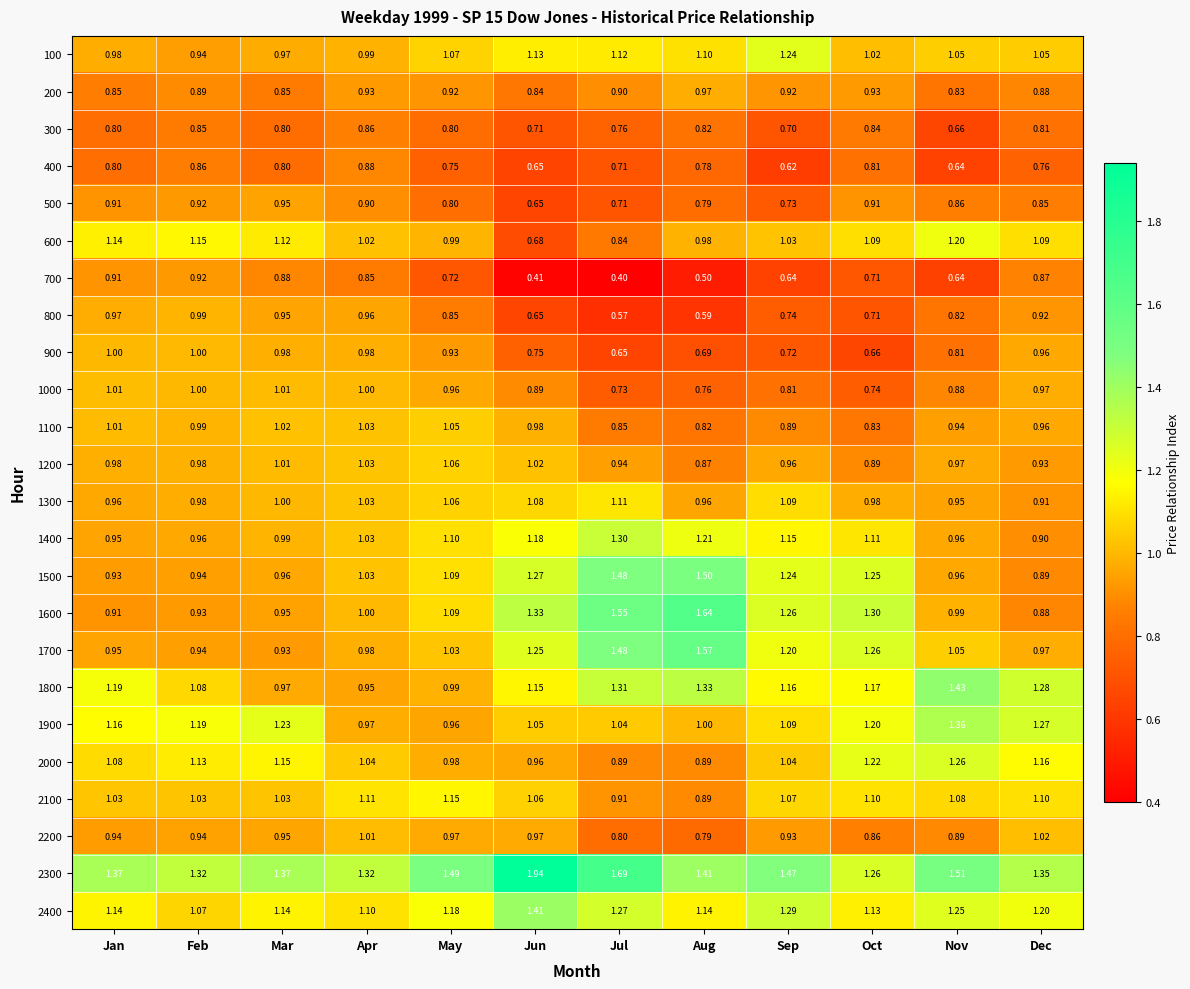

List the labels in order of 1800 value, largest first.

Nov, Aug, Jul, Dec, Jan, Oct, Sep, Jun, Feb, May, Mar, Apr